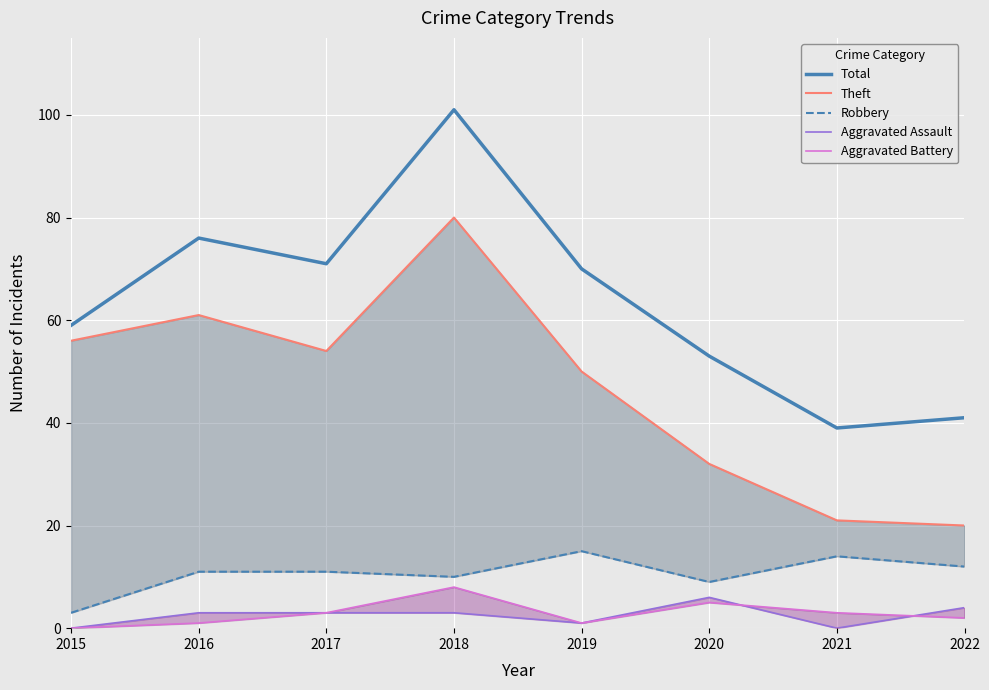

How many values in Aggravated Battery are above zero?

7